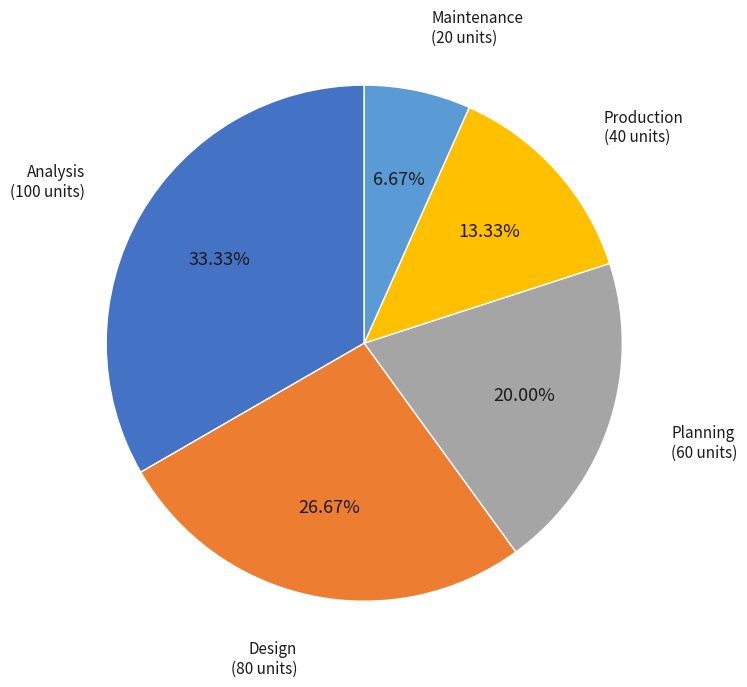

Which slice is the largest?

Analysis